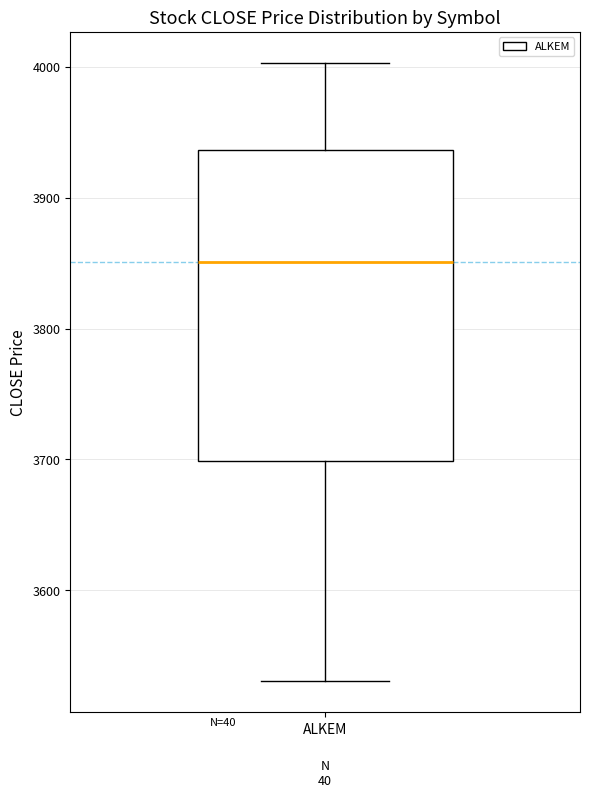

Where is the lower edge of the box for ALKEM on the y-axis? The values are not printed on the chart, so give them approximately, as read against the axis.

3700